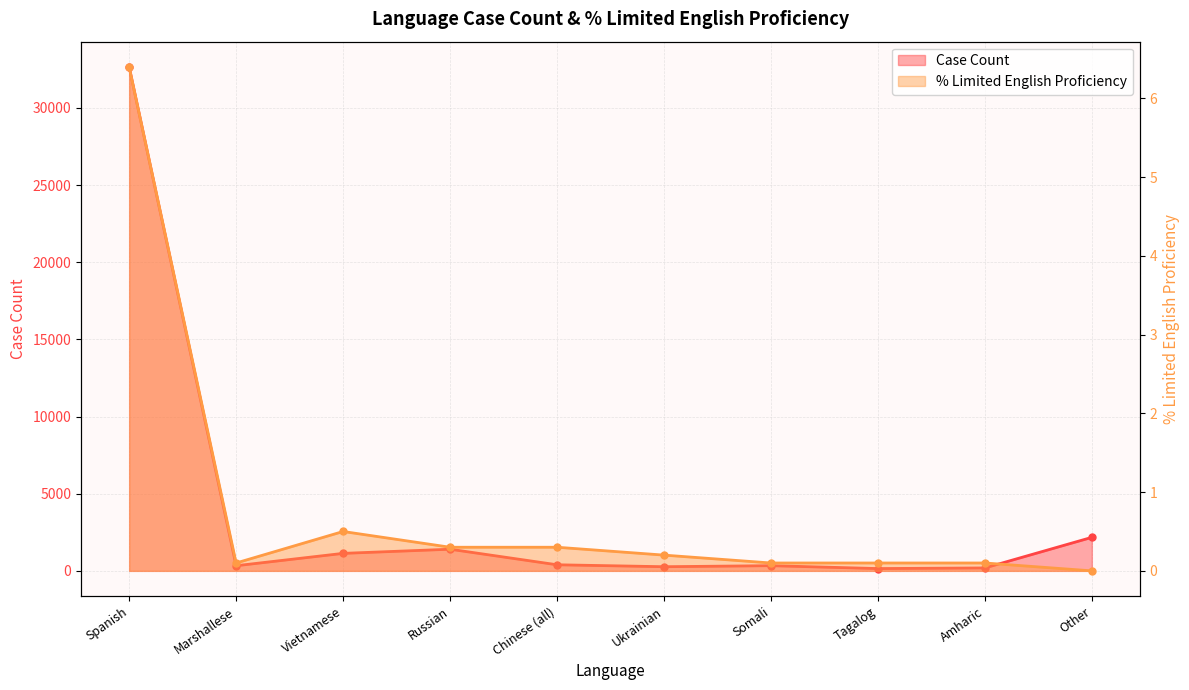

True or false: Case Count and % Limited English Proficiency cross at least once.

False